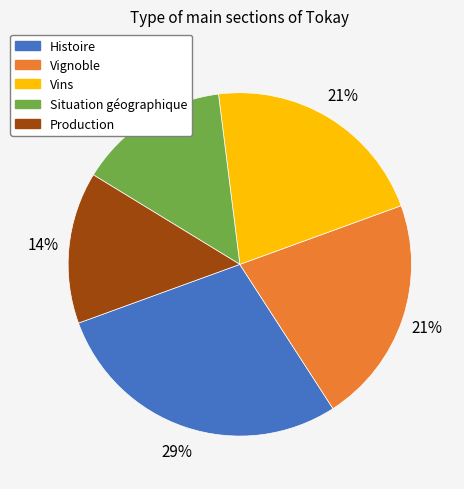

To the nearest percent, what portion does Histoire represent?

29%